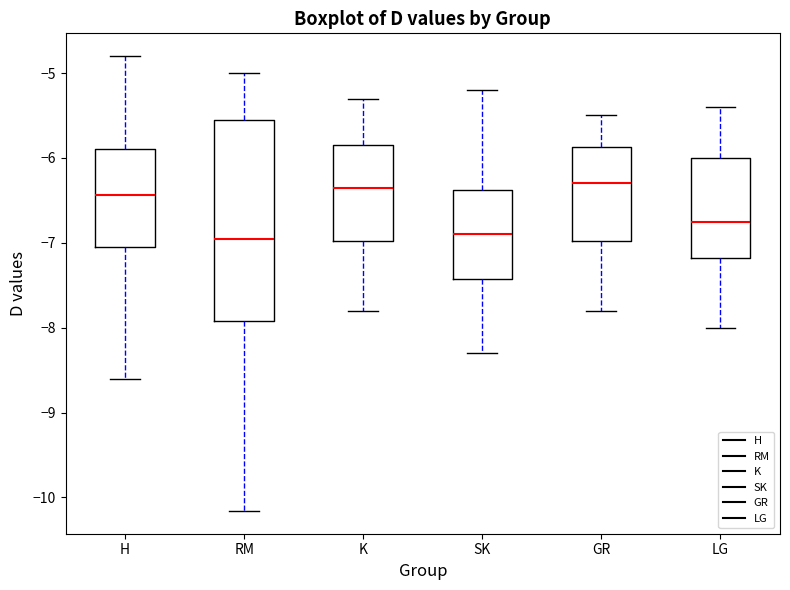

Reading left to right, read every box against the y-axis: the position of its median line, the range the box covers, and the ends of its whiskers. The values are not printed on the chart, so give them approximately, as read against the axis.

H: median -6.4, box -7.0 to -5.9, whiskers -8.6 to -4.8
RM: median -6.9, box -7.9 to -5.5, whiskers -10.2 to -5.0
K: median -6.3, box -7.0 to -5.8, whiskers -7.8 to -5.3
SK: median -6.9, box -7.4 to -6.4, whiskers -8.3 to -5.2
GR: median -6.3, box -7.0 to -5.9, whiskers -7.8 to -5.5
LG: median -6.7, box -7.2 to -6.0, whiskers -8.0 to -5.4